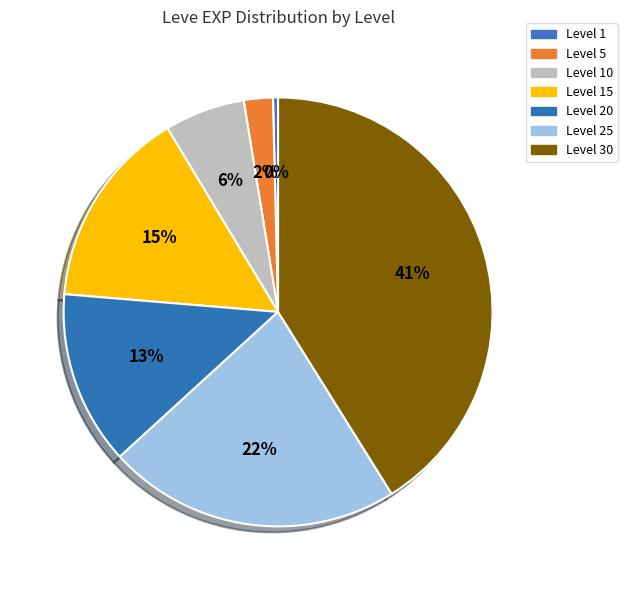

Count the number of slices in the pie.

7